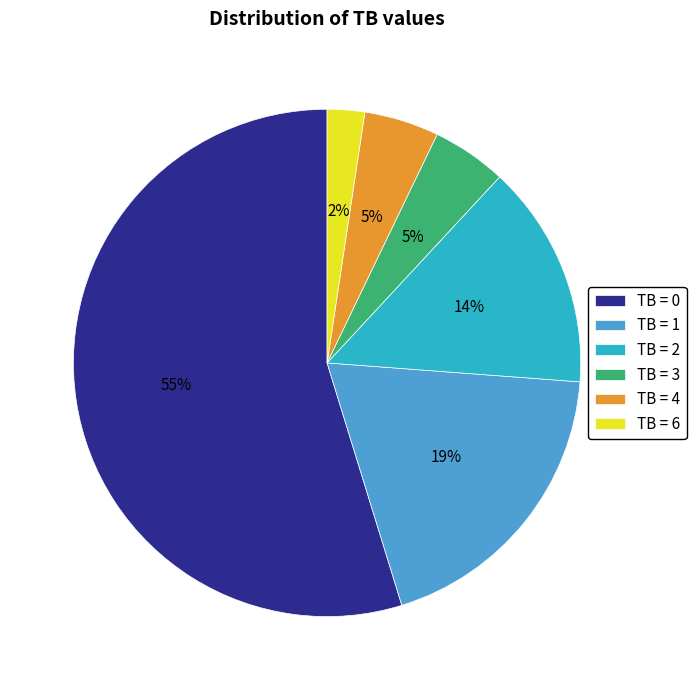

To the nearest percent, what percentage of the pie is TB = 4?

5%